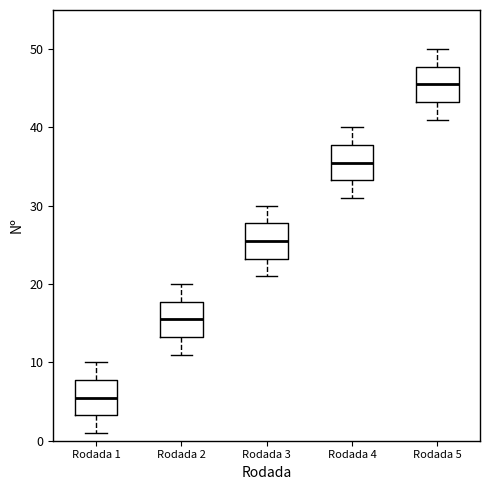

Reading left to right, read every box against the y-axis: the position of its median line, the range the box covers, and the ends of its whiskers. The values are not printed on the chart, so give them approximately, as read against the axis.

Rodada 1: median 6, box 3 to 8, whiskers 1 to 10
Rodada 2: median 16, box 13 to 18, whiskers 11 to 20
Rodada 3: median 26, box 23 to 28, whiskers 21 to 30
Rodada 4: median 36, box 33 to 38, whiskers 31 to 40
Rodada 5: median 46, box 43 to 48, whiskers 41 to 50